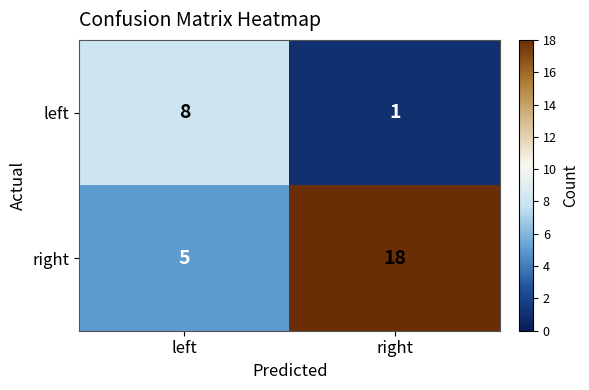

At right, list the series in order from smallest to largest.

left, right